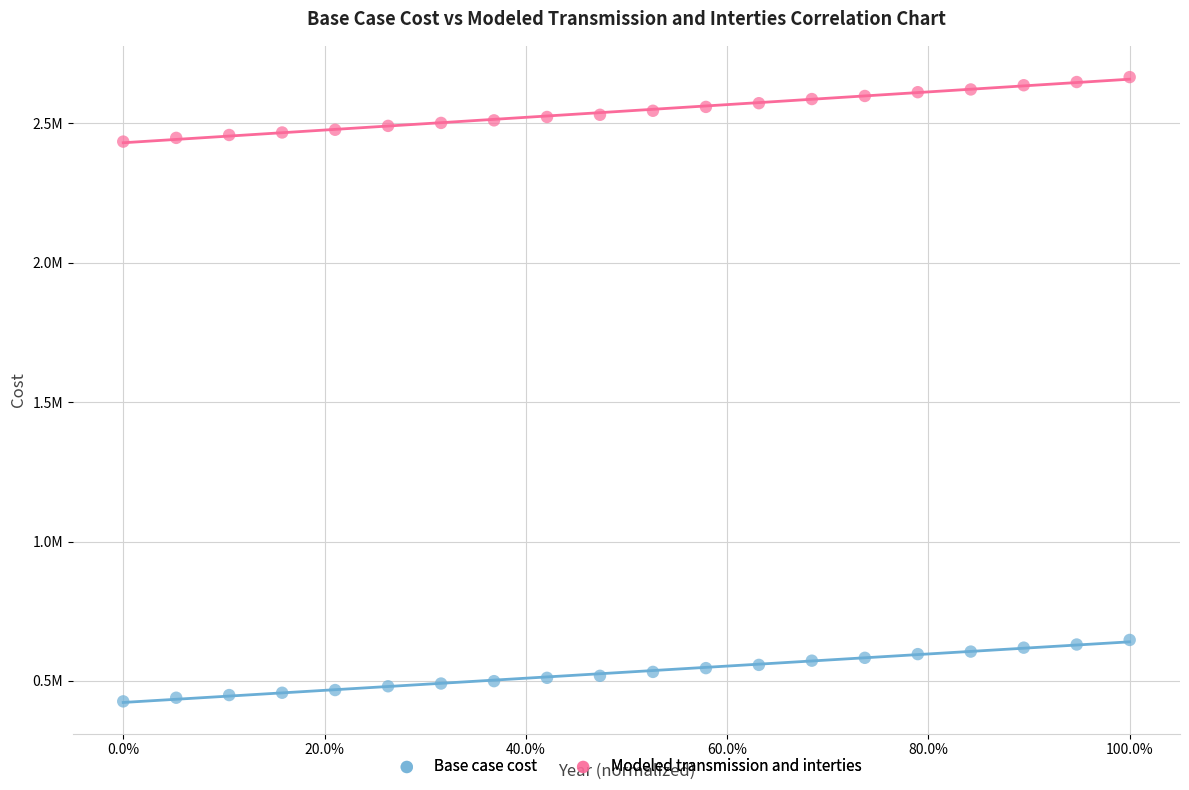

Which series reaches the maximum Y coordinate?

Modeled transmission and interties